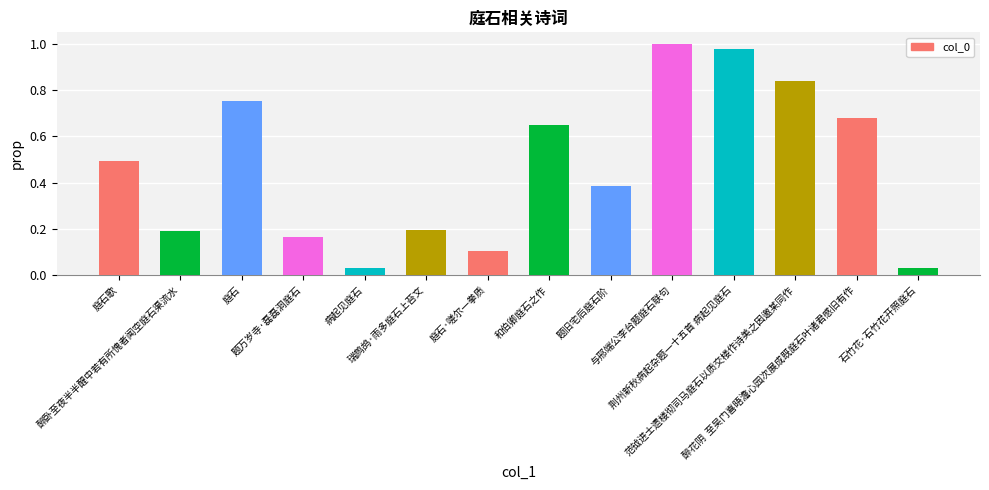

What is the average value?

0.5